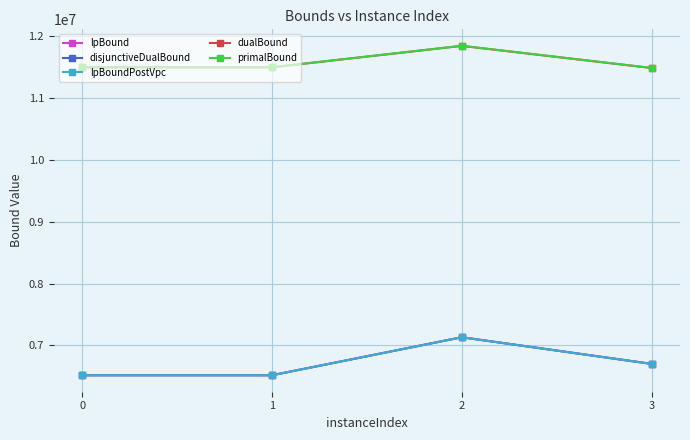

True or false: disjunctiveDualBound and dualBound intersect in this chart.

False